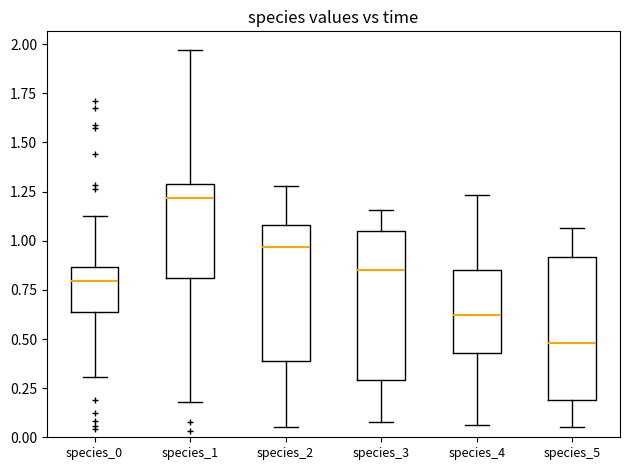

Which box's median line is the highest?

species_1